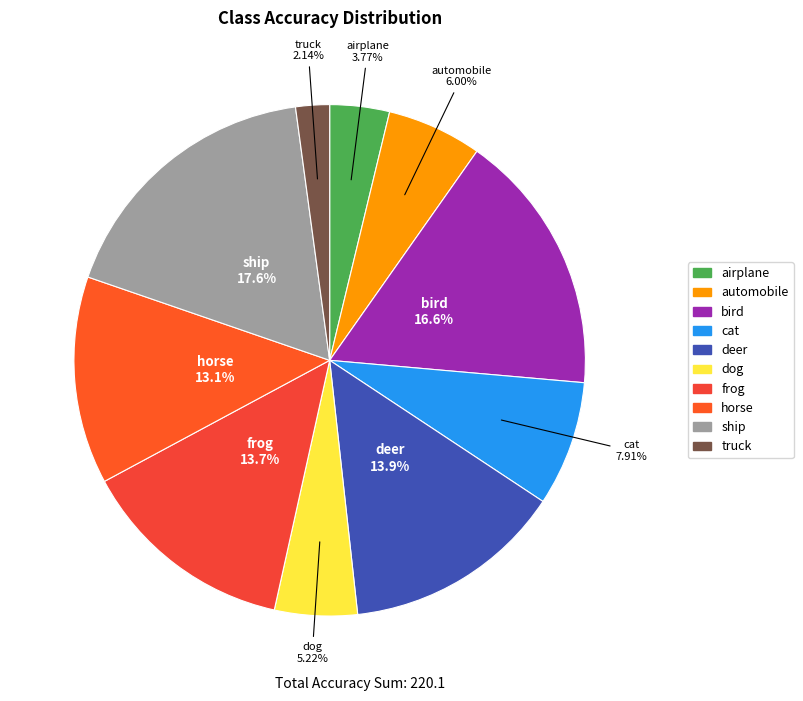

To the nearest percent, what is the difference between the bird and airplane slice percentages?

13%